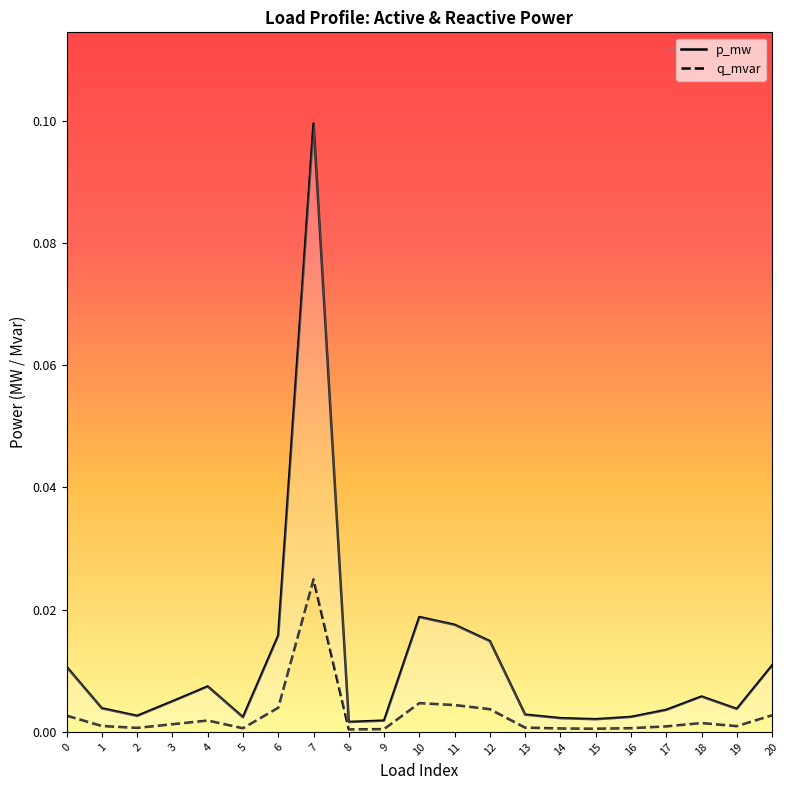

Between 4 and 19, which series saw the biggest shift?

p_mw